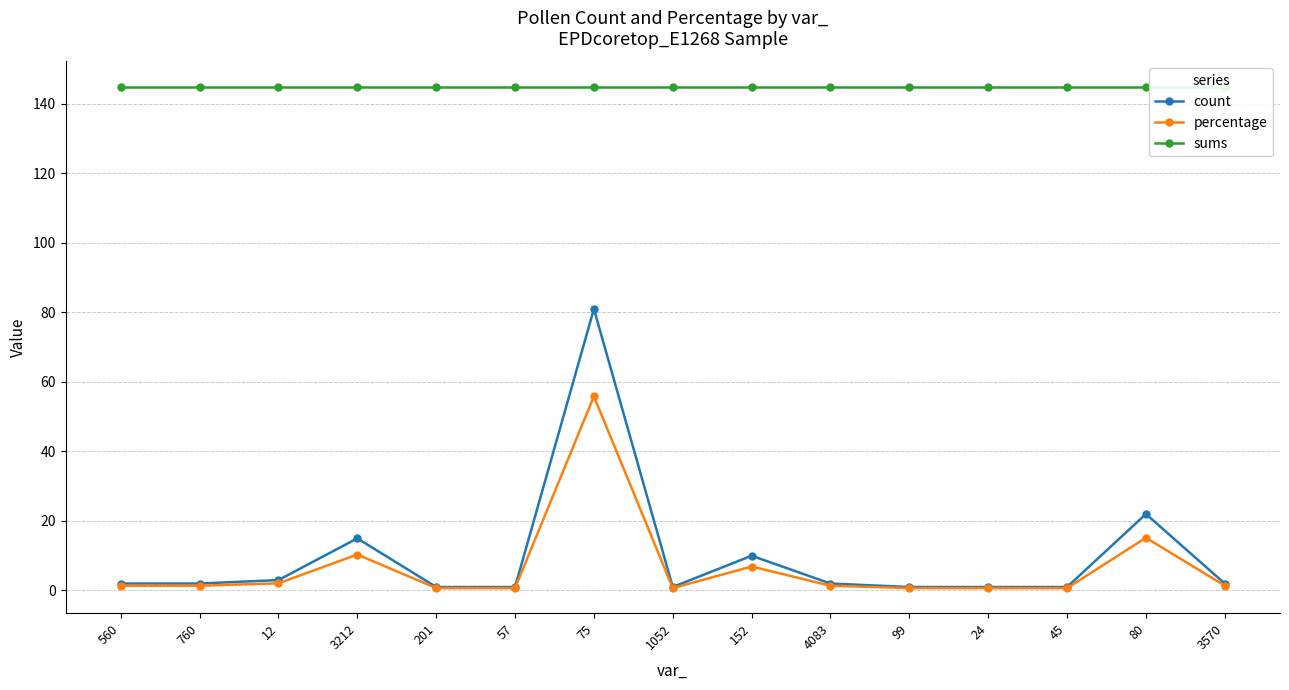

True or false: percentage and sums intersect in this chart.

False